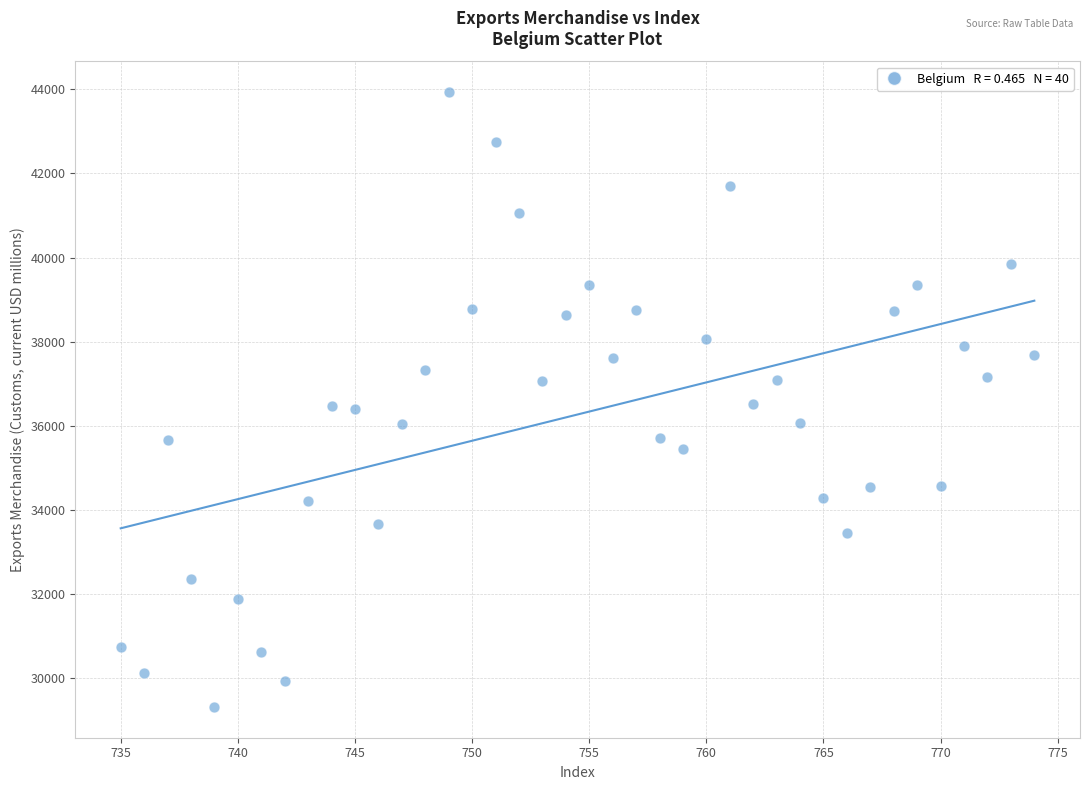

What is the range of Y values (max minus min)?

14620.1